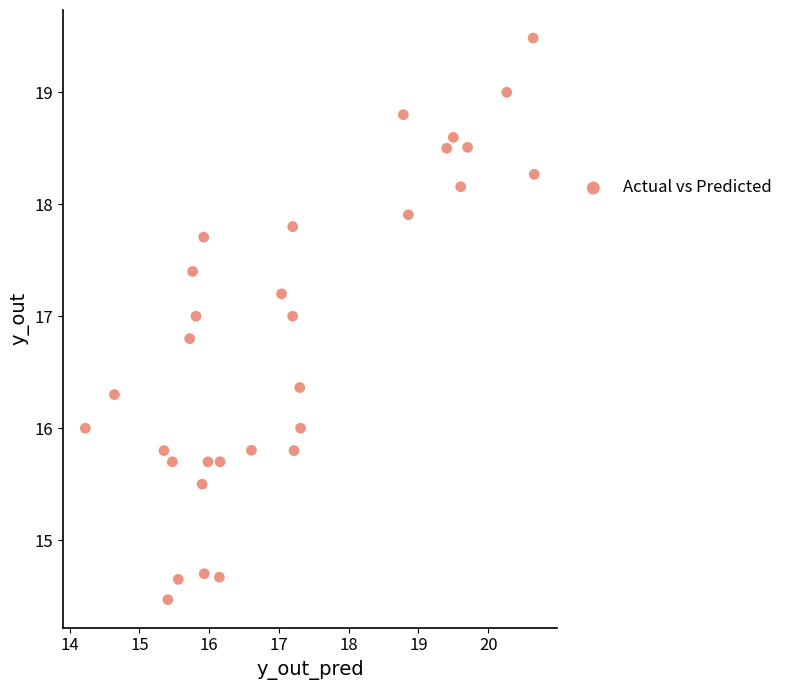

What is the range of Y values (max minus min)?

5.0